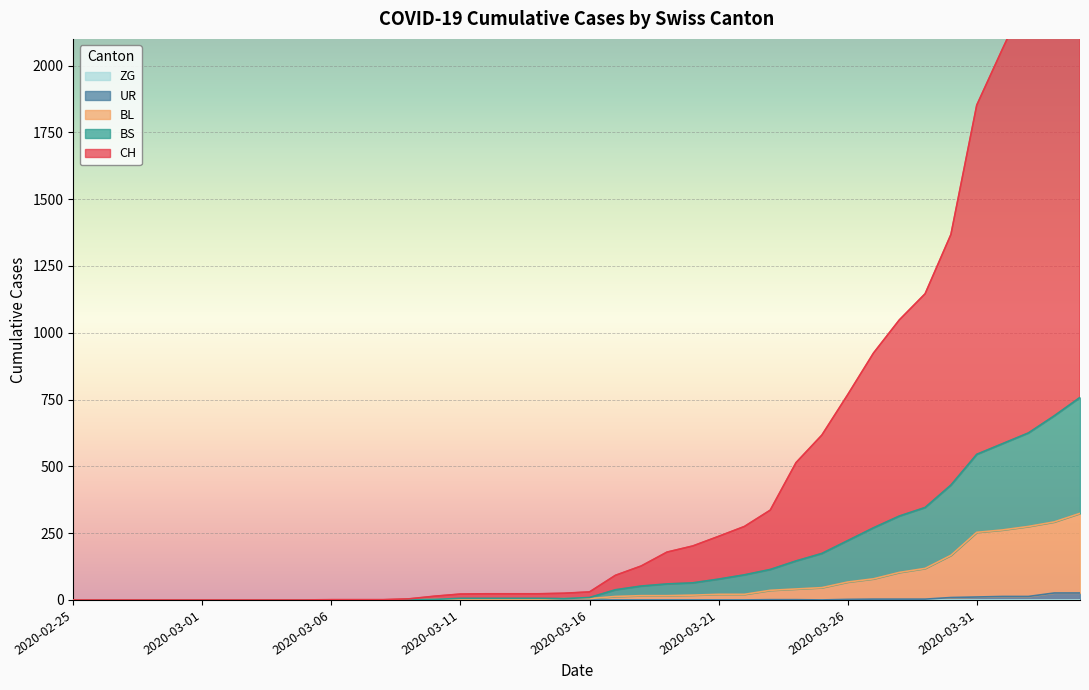

True or false: BL and BS intersect in this chart.

False